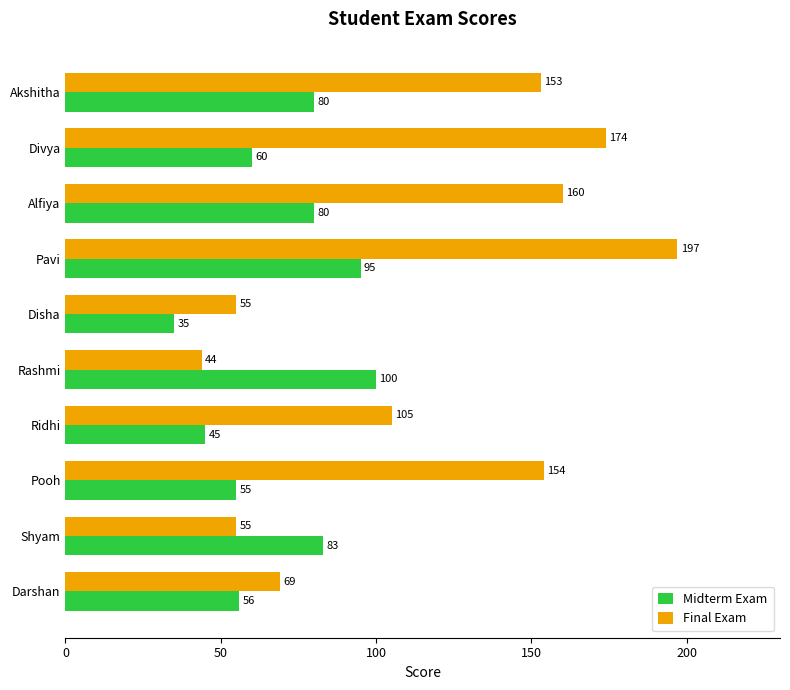

What is the difference between the maximum and minimum values in the Final Exam series?

153